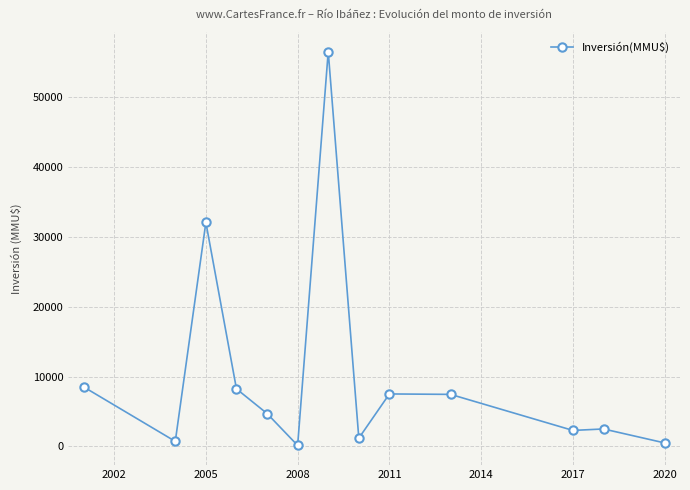

What is the maximum value shown in the chart?

56512